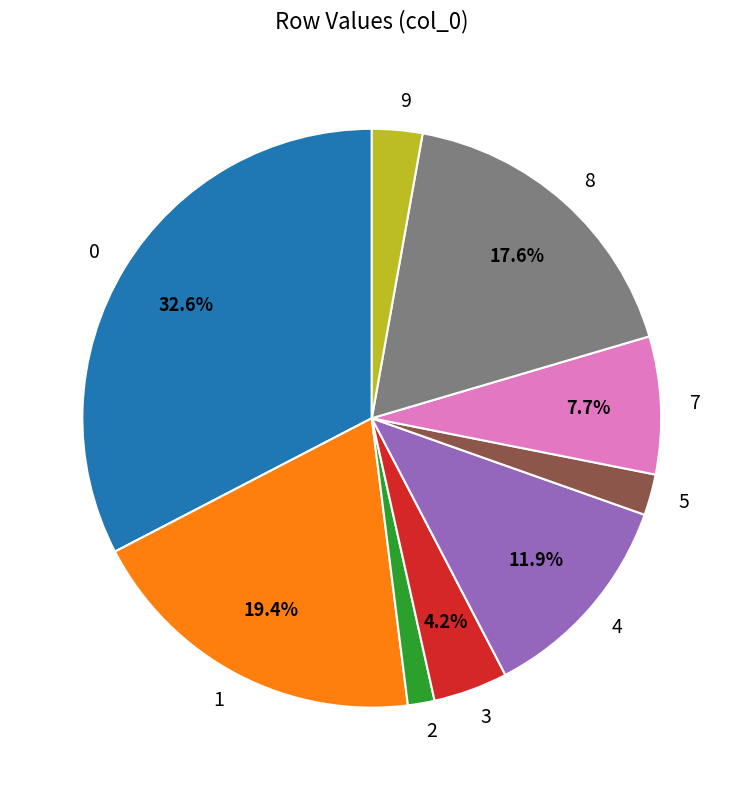

To the nearest percent, what is the combined percentage of 7 and 3?

12%